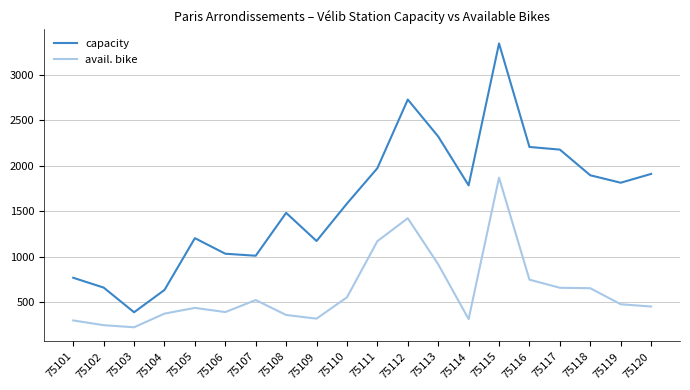

List the series in order of their peak value, lowest first.

avail. bike, capacity